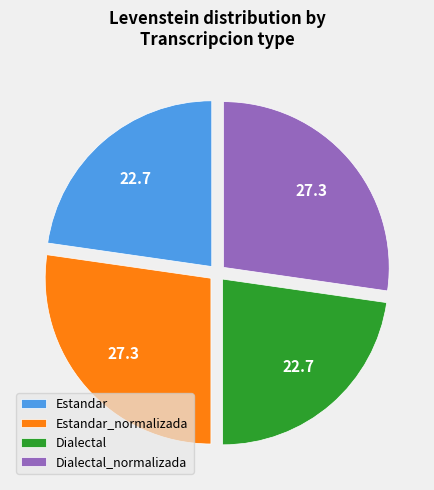

How many segments does this pie chart have?

4